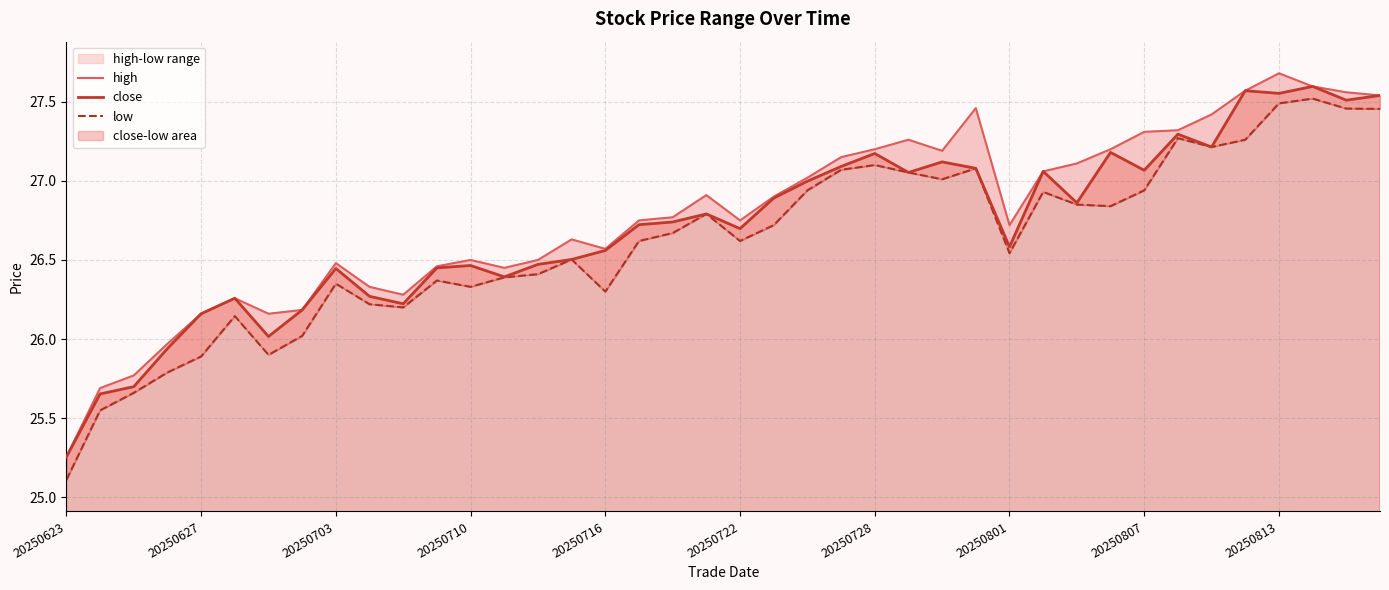

What is the average value of the close series?

26.7